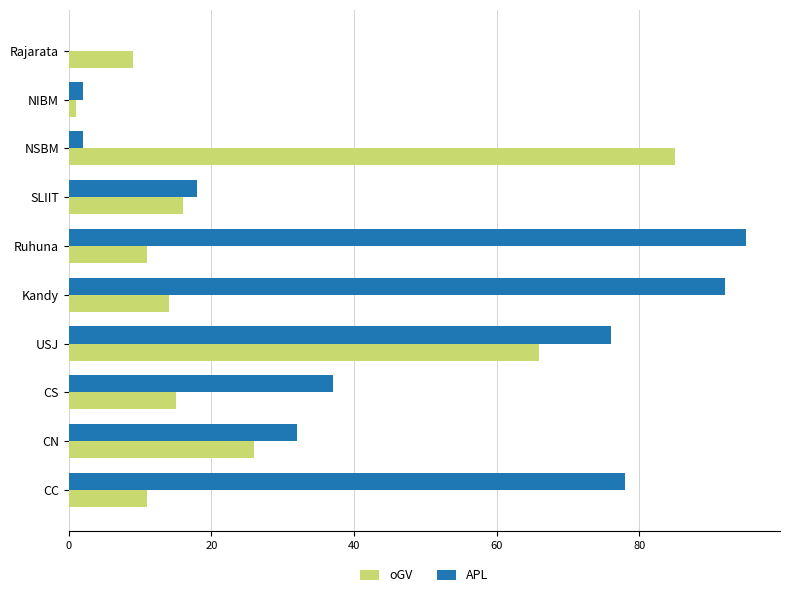

Which series has the widest spread of values?

APL